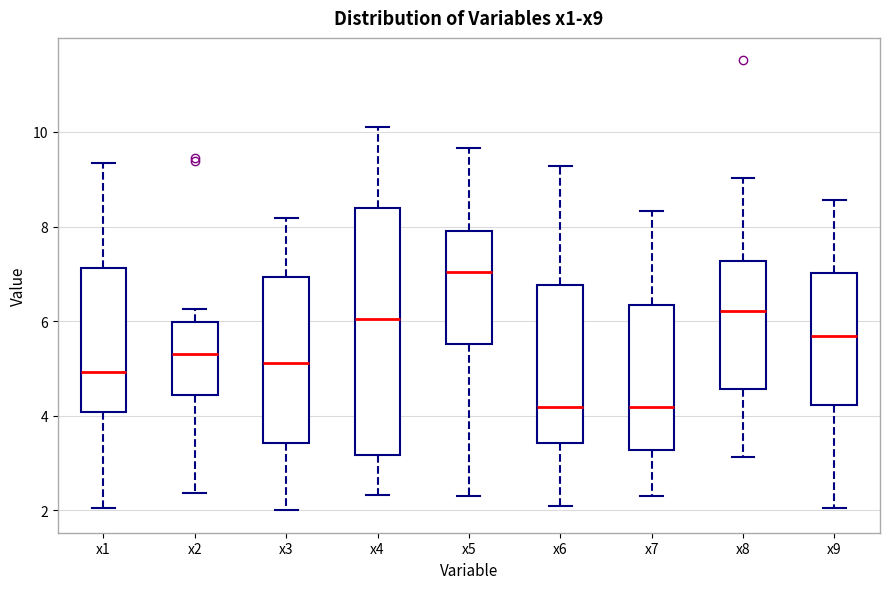

Where does the lower whisker of the box for x9 end on the y-axis? The values are not printed on the chart, so give them approximately, as read against the axis.

2.0